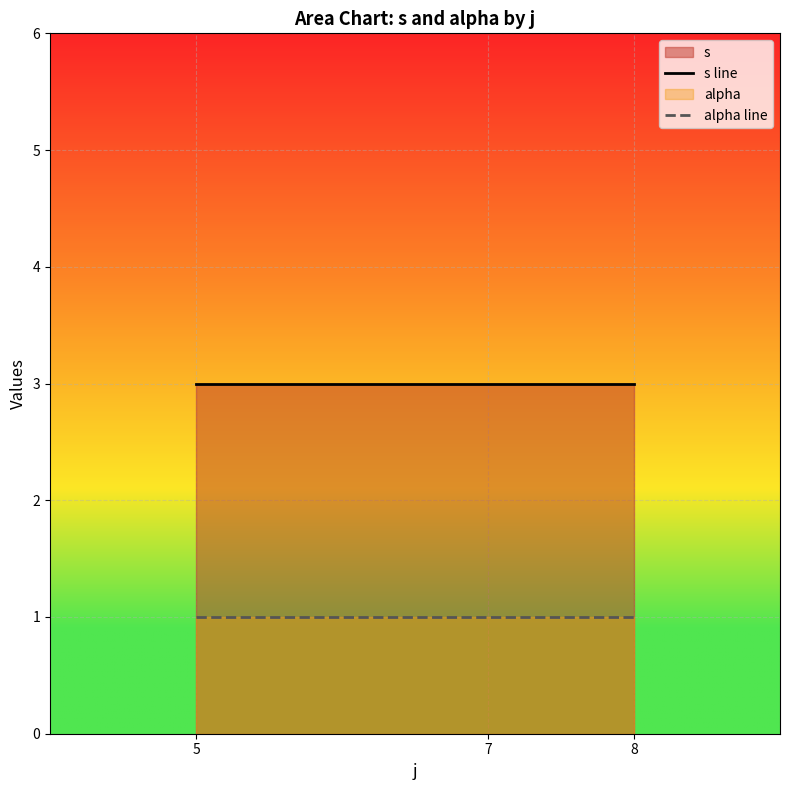

Which series changed the most between 5 and 8?

s line